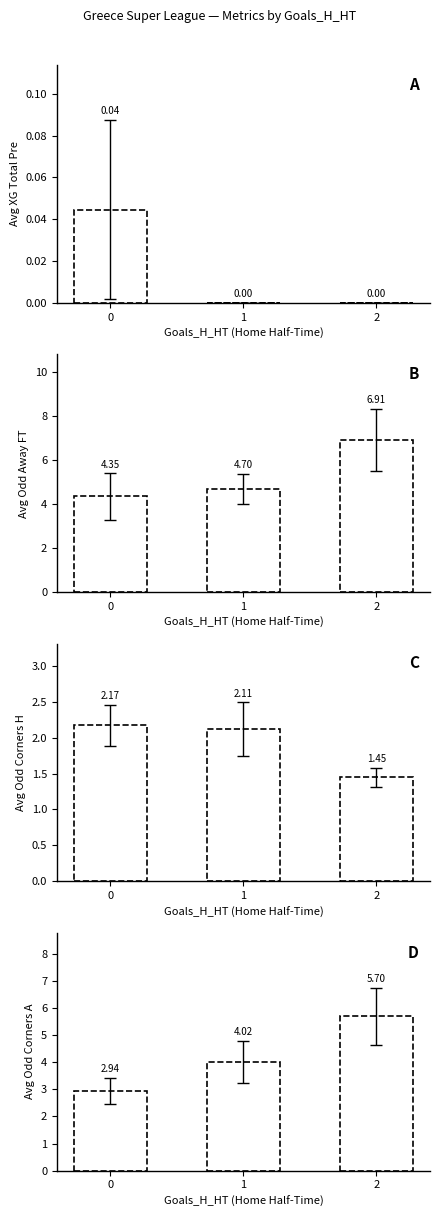

Which series has the widest spread of values?

Avg Odd_Corners_A